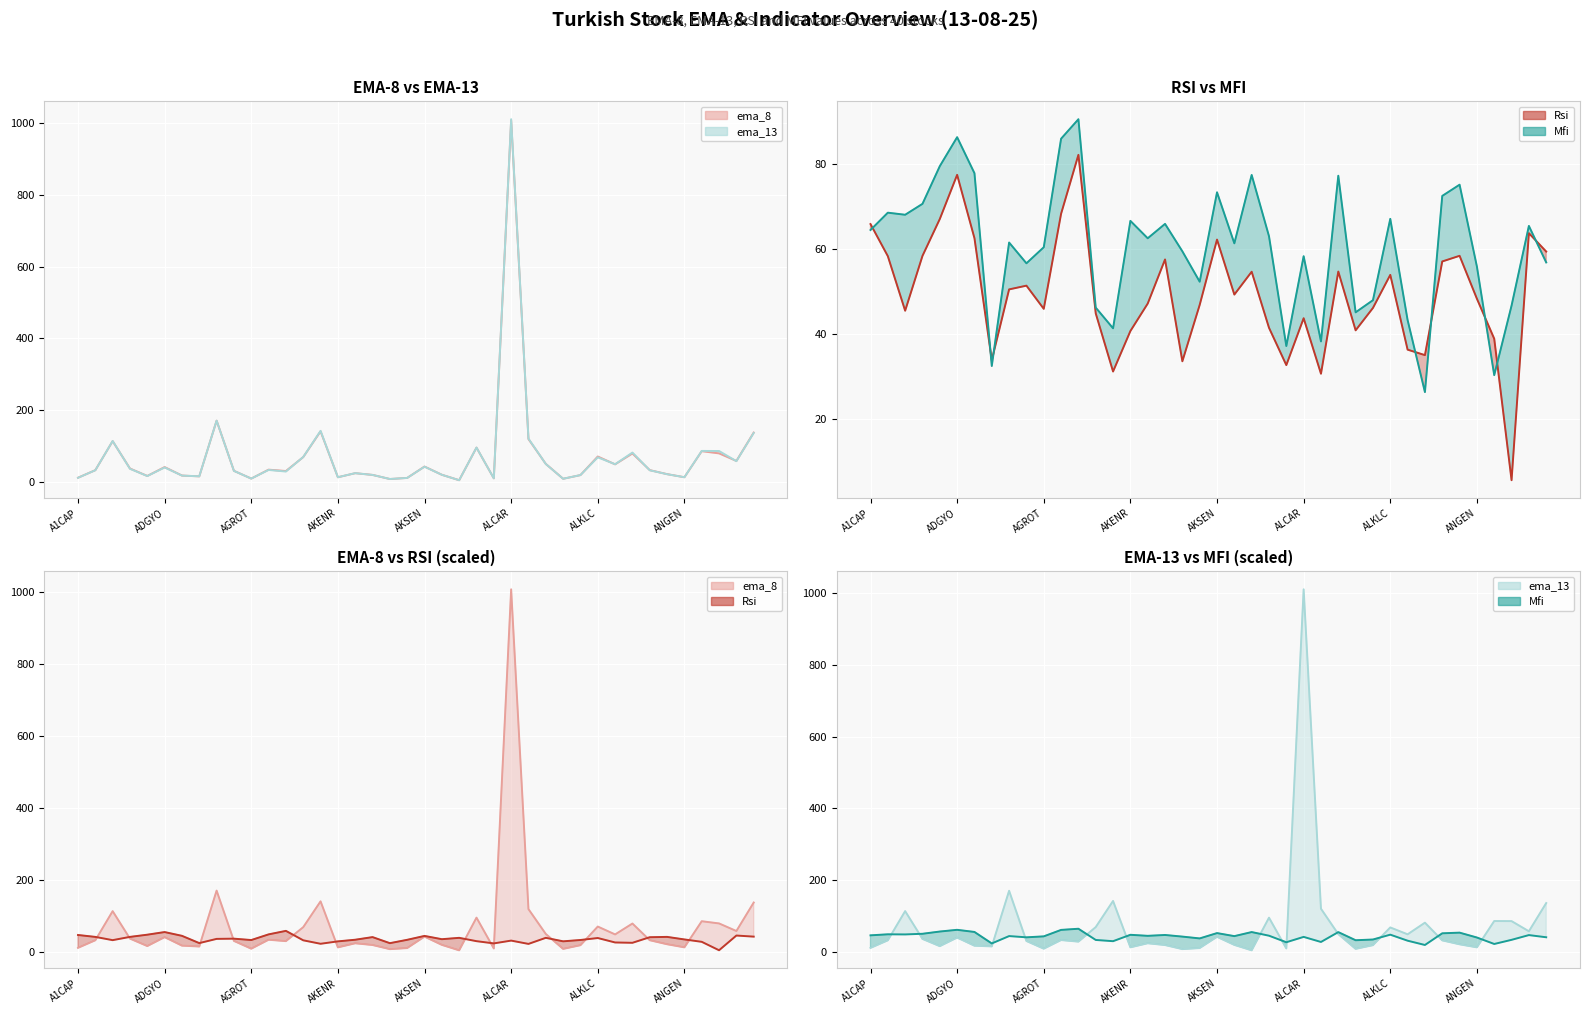

Reading right to left, transcribe all the data shown in this chart.

ema_8: 136.7	57.4	78.5	84.6	12.0	20.6	31.8	78.2	48.0	69.8	18.0	7.7	49.2	118.4	1007.8	8.9	94.6	3.7	18.9	41.8	10.1	7.0	18.5	23.3	11.9	140.0	68.2	29.3	33.1	8.2	29.9	169.8	14.4	16.7	40.3	15.6	36.3	112.7	31.7	10.6
ema_13: 135.6	56.8	85.2	85.4	12.0	20.4	31.4	80.8	48.3	67.5	18.0	7.7	48.9	119.8	1011.1	9.0	94.8	3.7	18.8	41.4	10.0	7.1	18.4	23.4	12.0	141.4	68.5	27.9	32.3	8.2	29.7	169.8	14.6	16.5	39.2	15.3	35.5	113.1	31.6	10.4
Rsi: 41.8	44.9	3.9	27.4	34.0	41.1	40.2	24.7	25.6	38.0	32.5	28.8	38.5	21.6	30.8	23.0	29.2	38.5	34.7	43.8	33.0	23.6	40.5	33.2	28.6	21.9	31.6	57.8	48.1	32.3	36.2	35.5	23.8	44.0	54.5	47.2	41.1	32.0	41.1	46.4
Mfi: 40.1	46.2	32.9	21.4	39.4	53.0	51.2	18.6	30.6	47.4	33.8	31.8	54.5	27.0	41.2	26.2	44.5	54.6	43.3	51.8	36.9	42.0	46.5	44.1	47.0	29.2	32.6	63.9	60.7	42.6	40.0	43.4	22.9	54.9	60.9	56.1	49.9	48.0	48.4	45.5